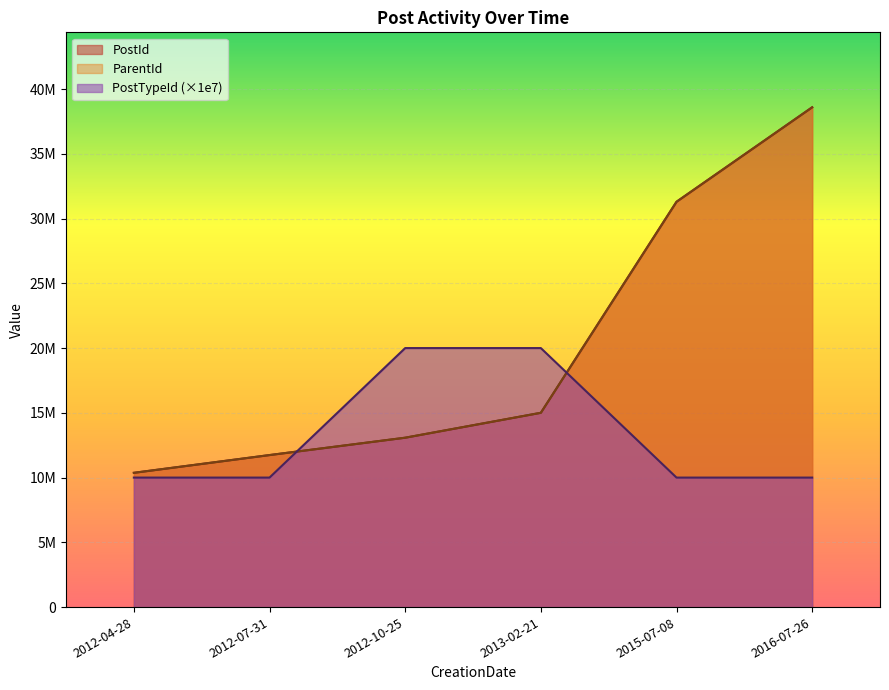

What is the difference between the highest and lowest values at 2013-02-21?

4998340